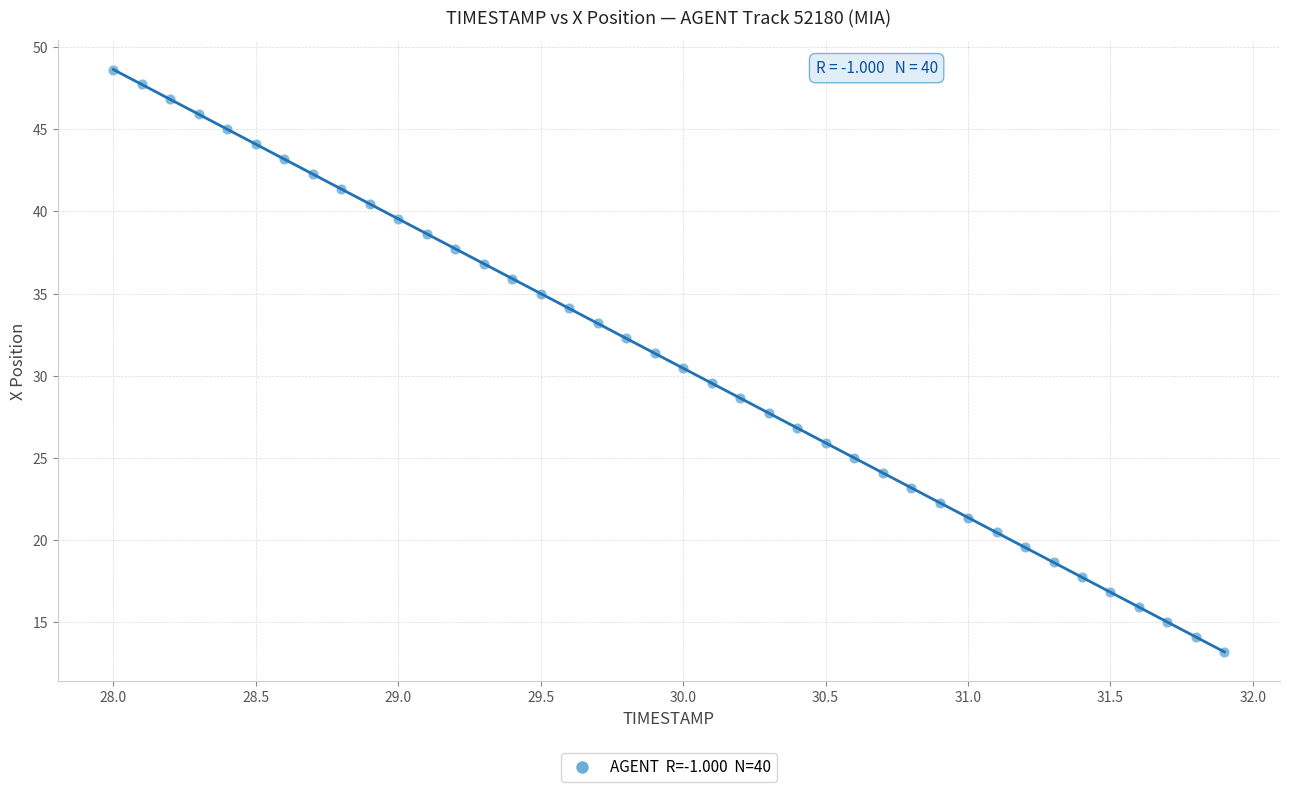

What is the range of Y values (max minus min)?

35.4